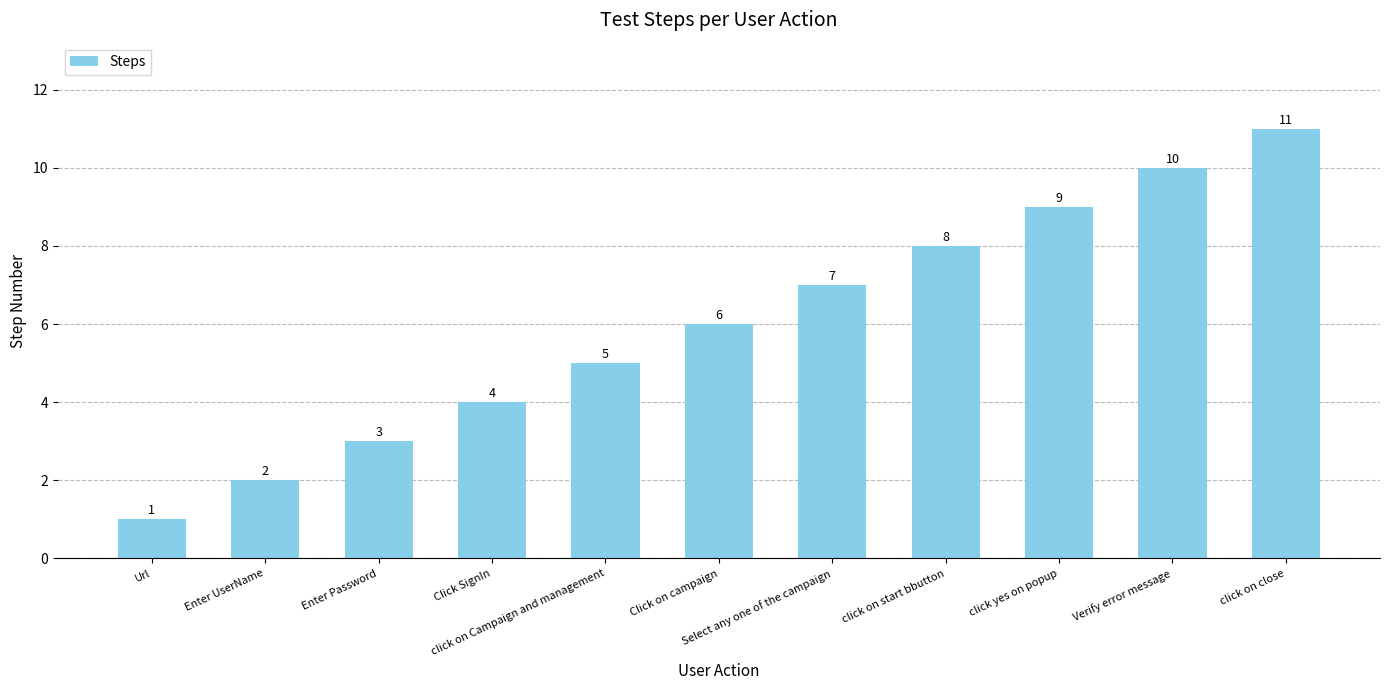

Reading left to right, list all the values displayed in this chart.

1	2	3	4	5	6	7	8	9	10	11